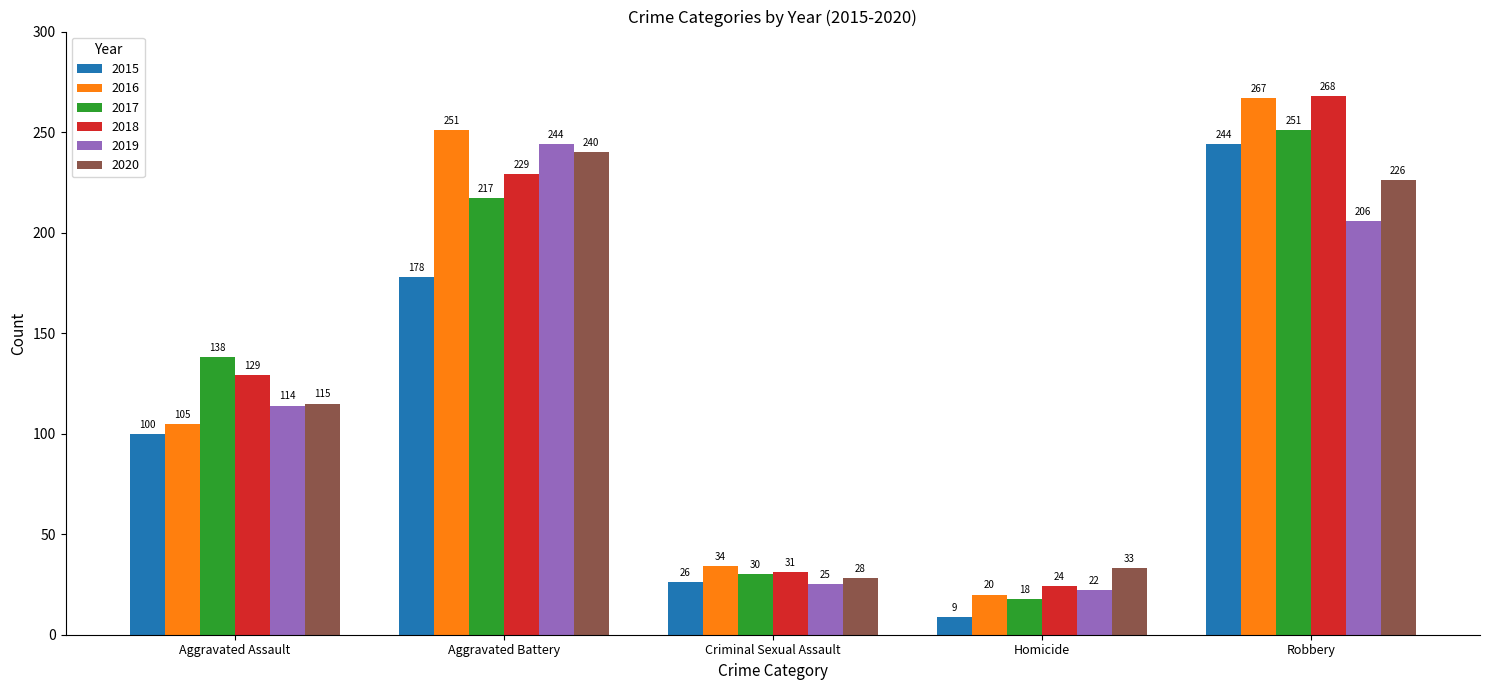

How many groups of bars are there?

5